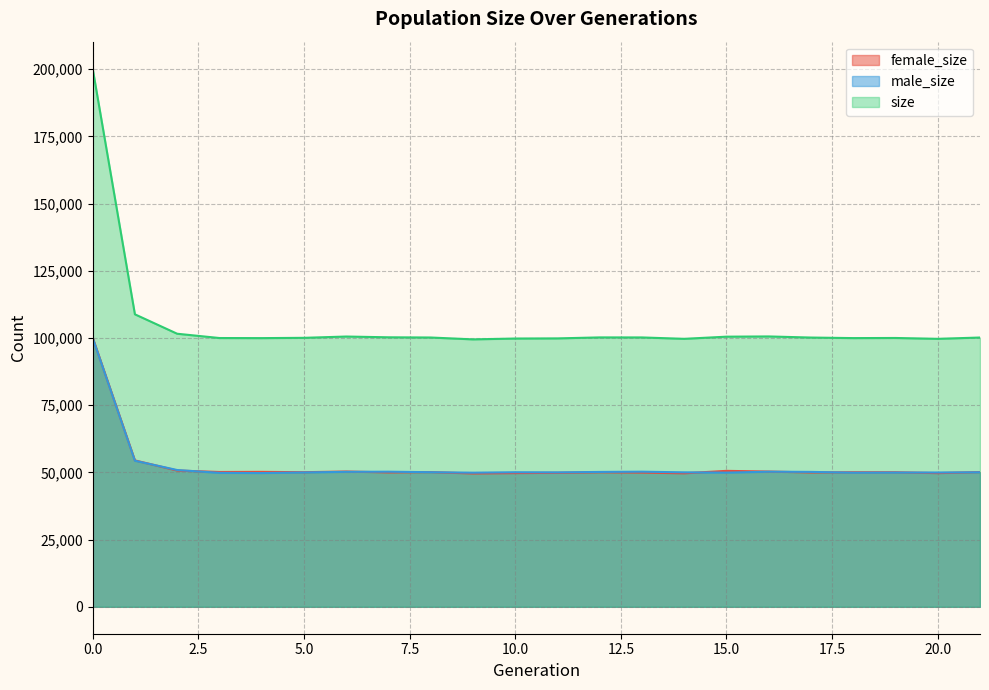

Which series has the widest spread of values?

size